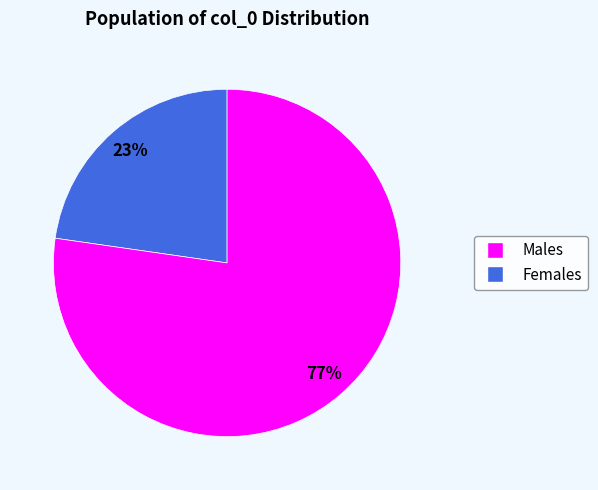

To the nearest percent, what is the average slice percentage?

50%